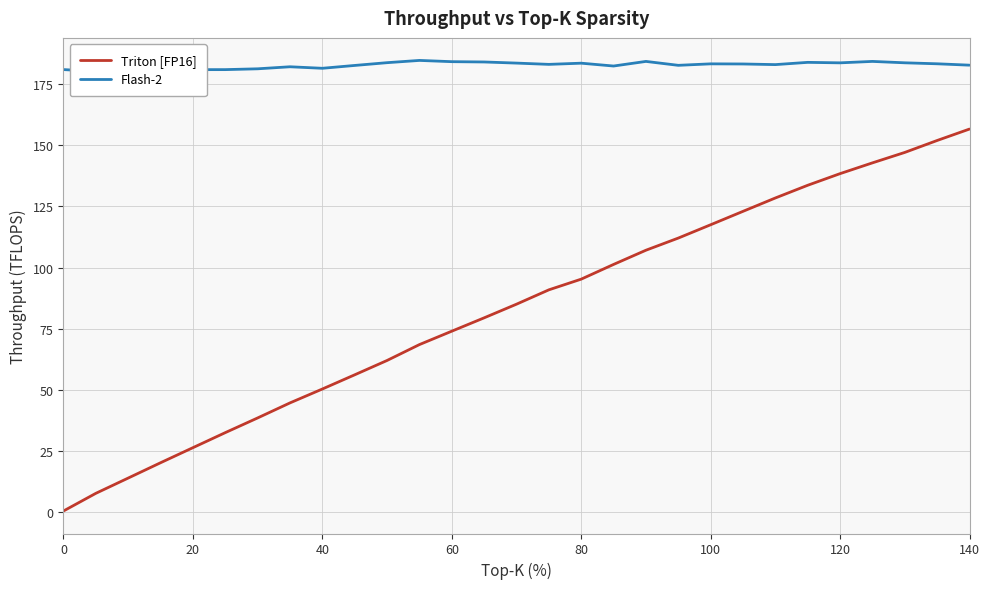

True or false: Triton [FP16] has a value of 26.5 at 20.

True